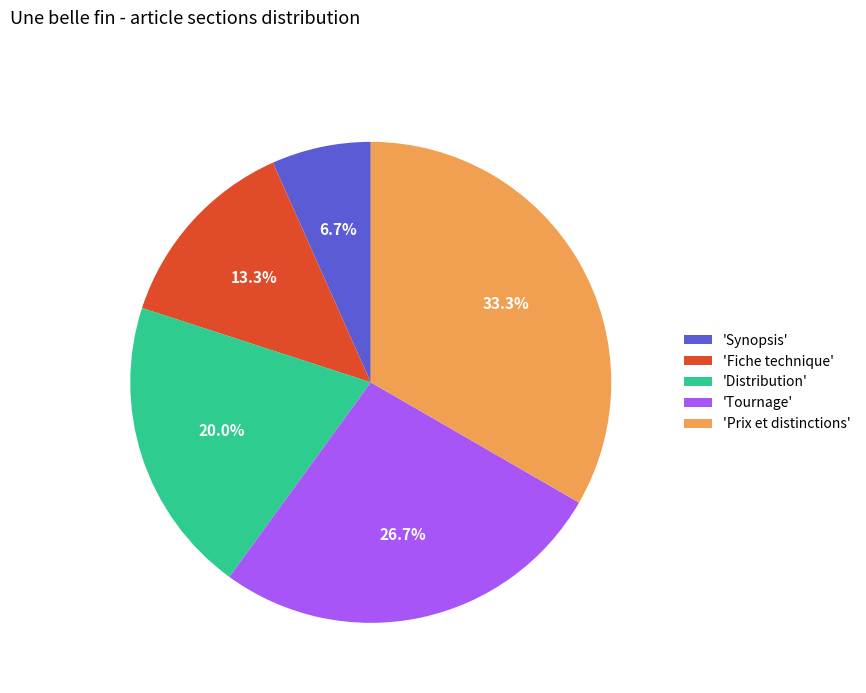

Rank the categories by value from highest to lowest.

'Prix et distinctions', 'Tournage', 'Distribution', 'Fiche technique', 'Synopsis'